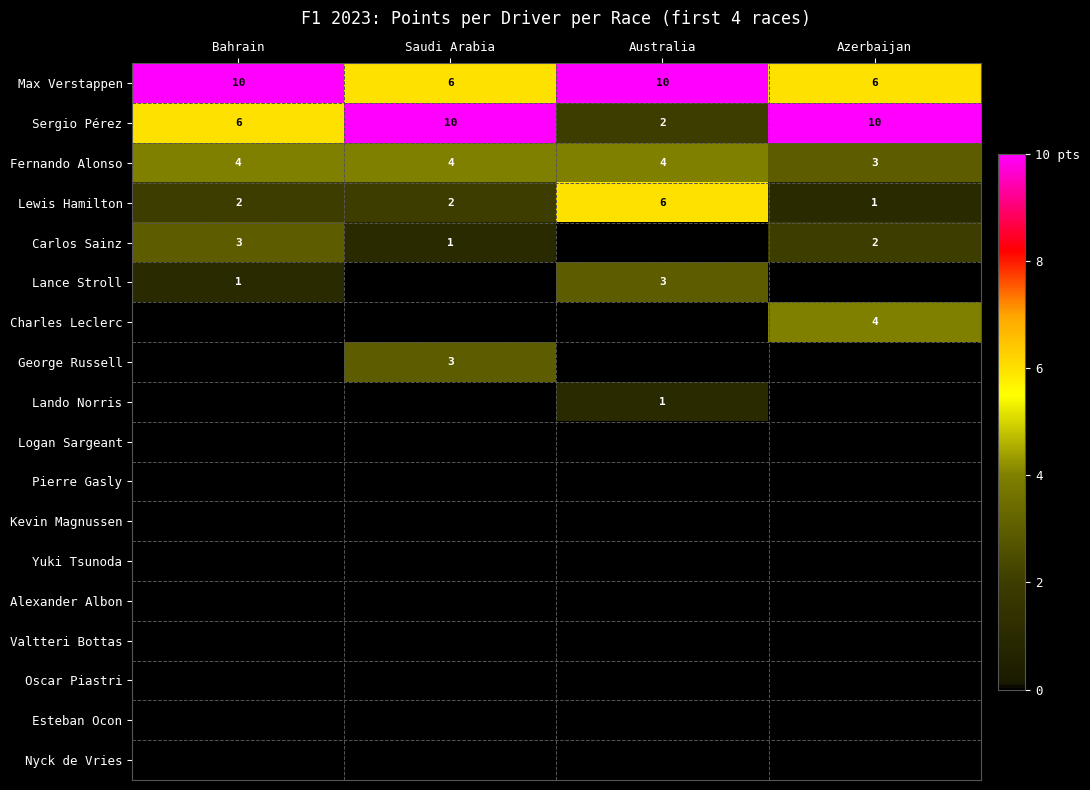

The Fernando Alonso series shows 4 at Bahrain. True or false?

True